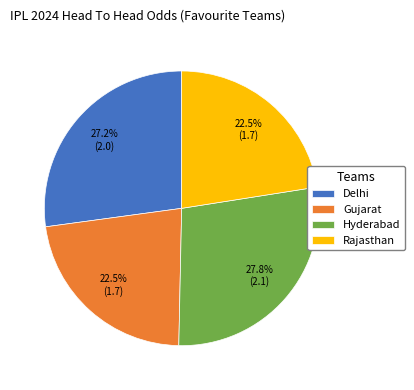

Is Rajasthan the majority of the pie?

No